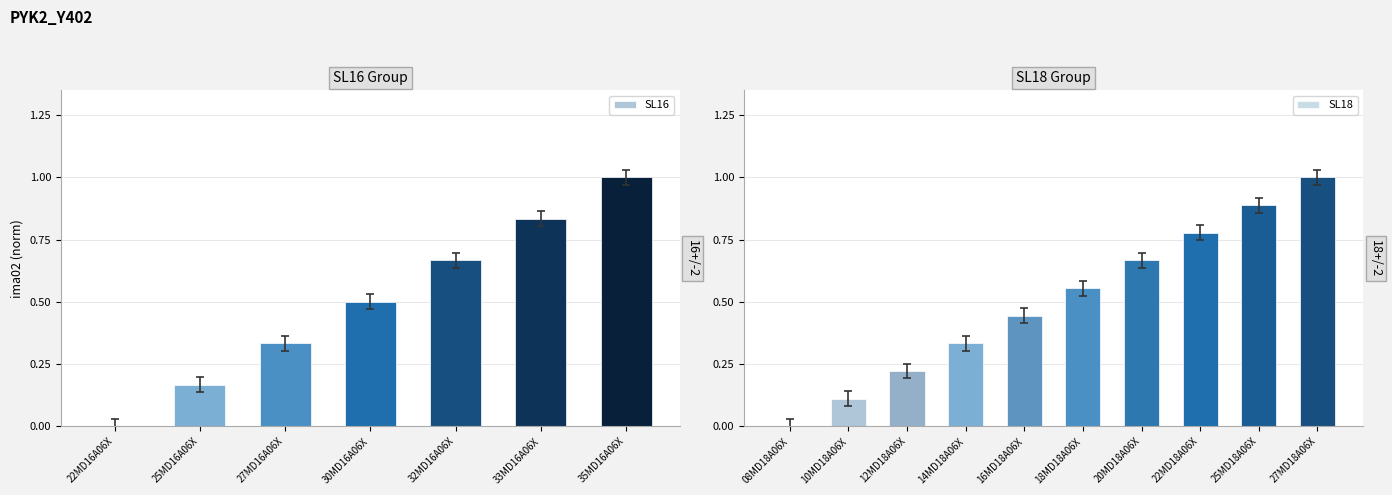

List the labels in order of value, smallest first.

22MD16A06X, 25MD16A06X, 27MD16A06X, 30MD16A06X, 32MD16A06X, 33MD16A06X, 35MD16A06X